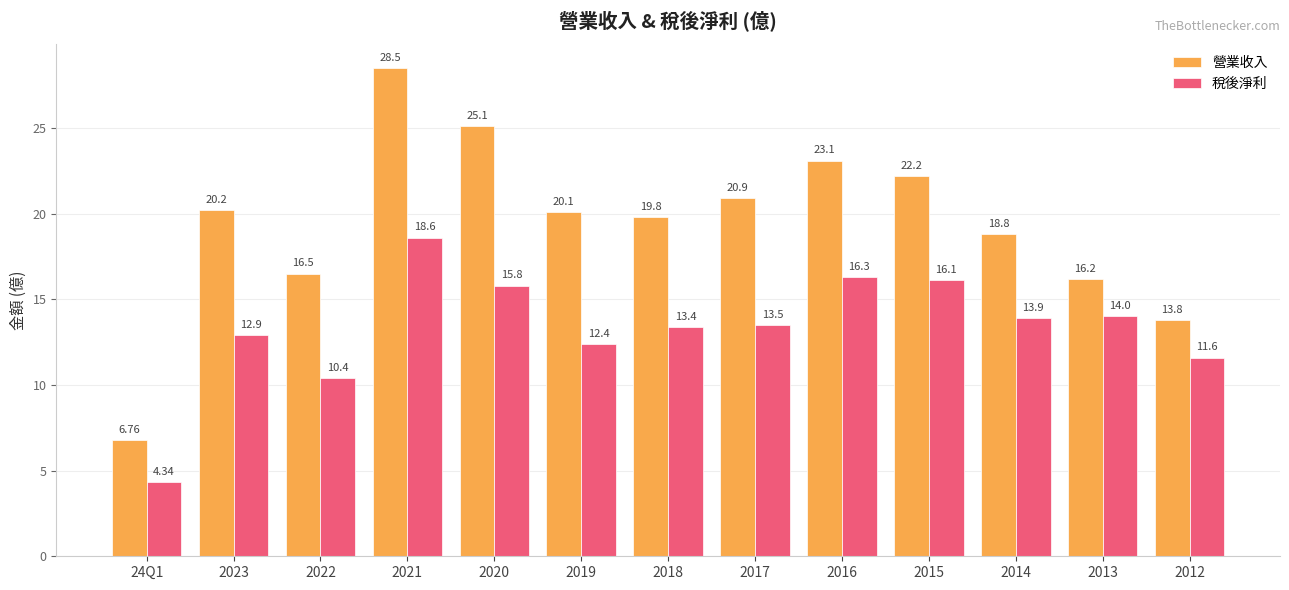

At which label does 營業收入 first exceed 20?

2023